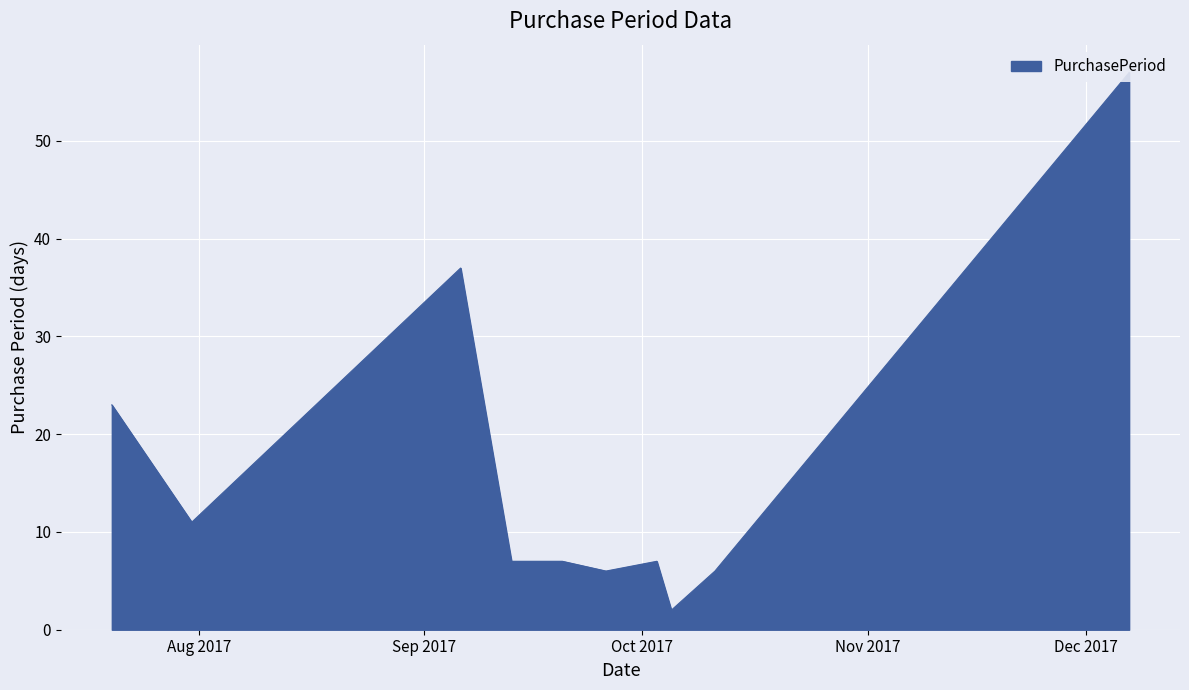

Is it true that the value at 2017-10-03 is 4?

False